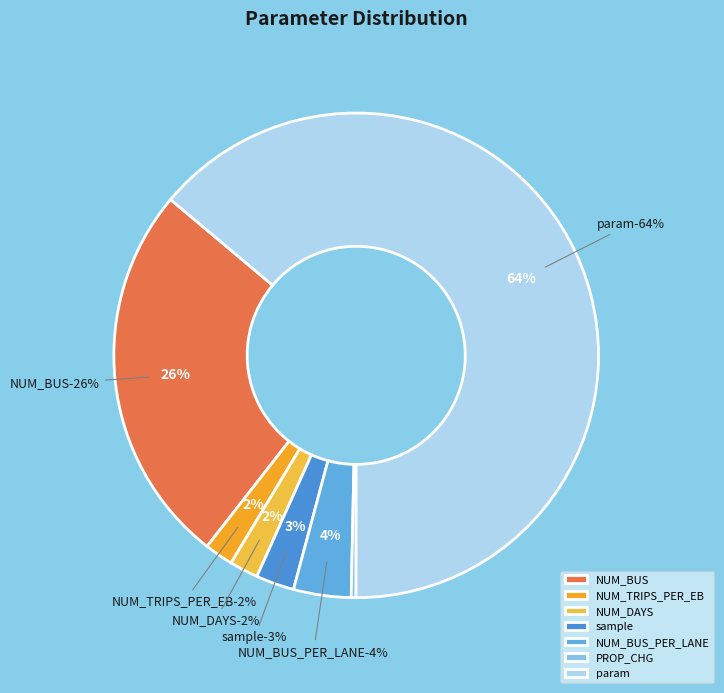

To the nearest percent, what is the average slice percentage?

14%